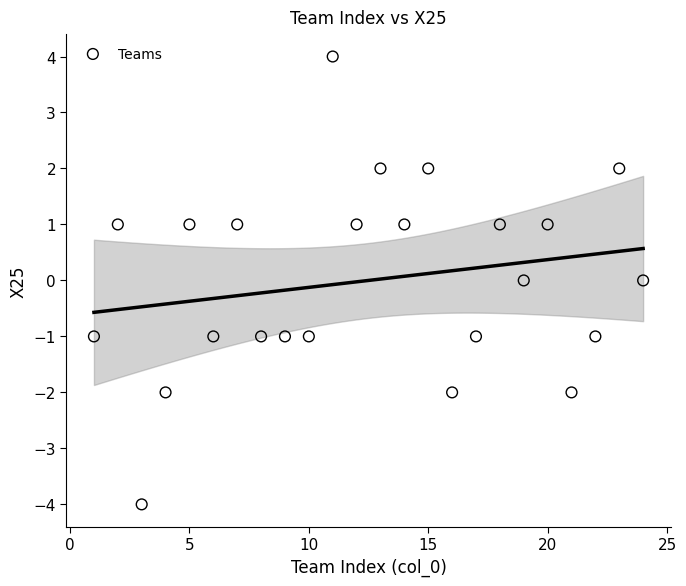

What is the range of Y values (max minus min)?

8